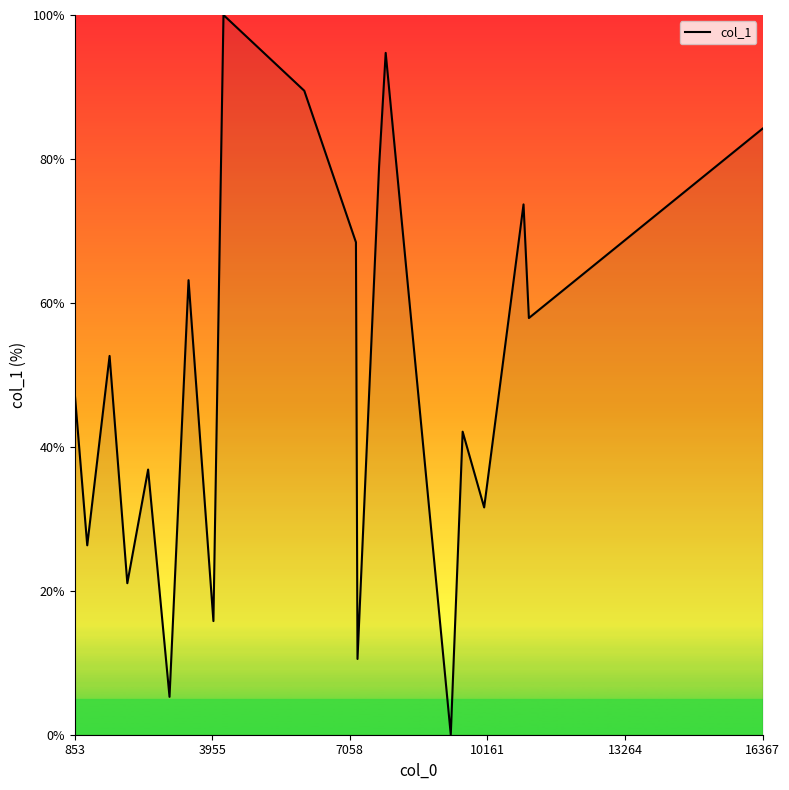

What is the difference between the maximum and minimum values?

100.0